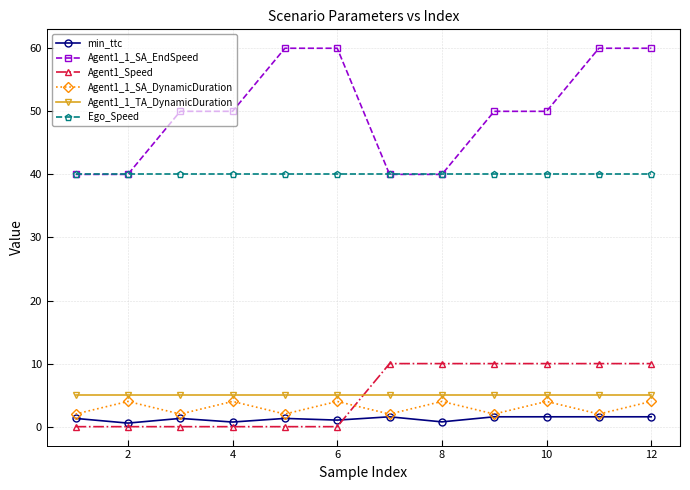

Which series has the largest total across all categories?

Agent1_1_SA_EndSpeed